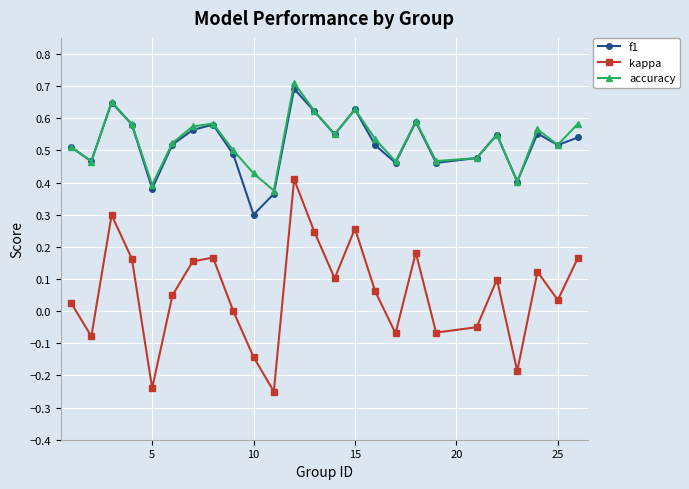

At how many categories does at least one series exceed 0?

25